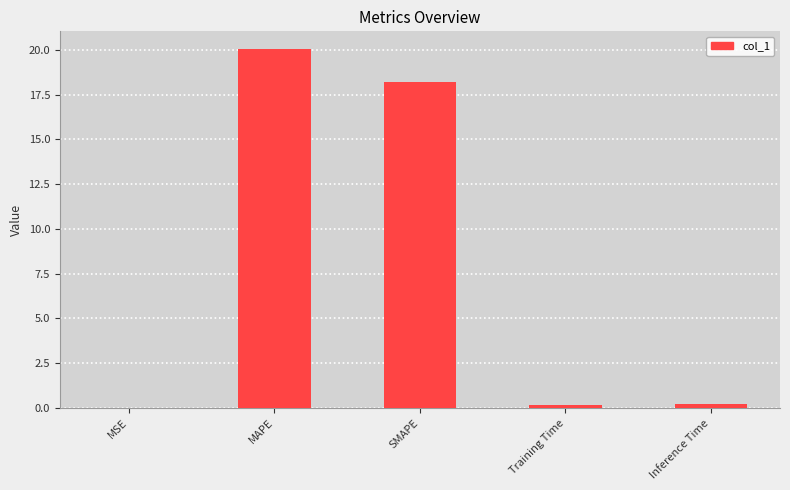

True or false: the data shows 7.8 at MAPE.

False